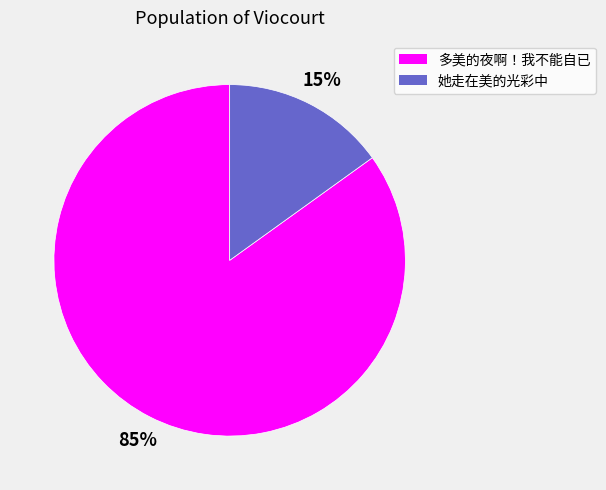

Is 她走在美的光彩中 the majority of the pie?

No